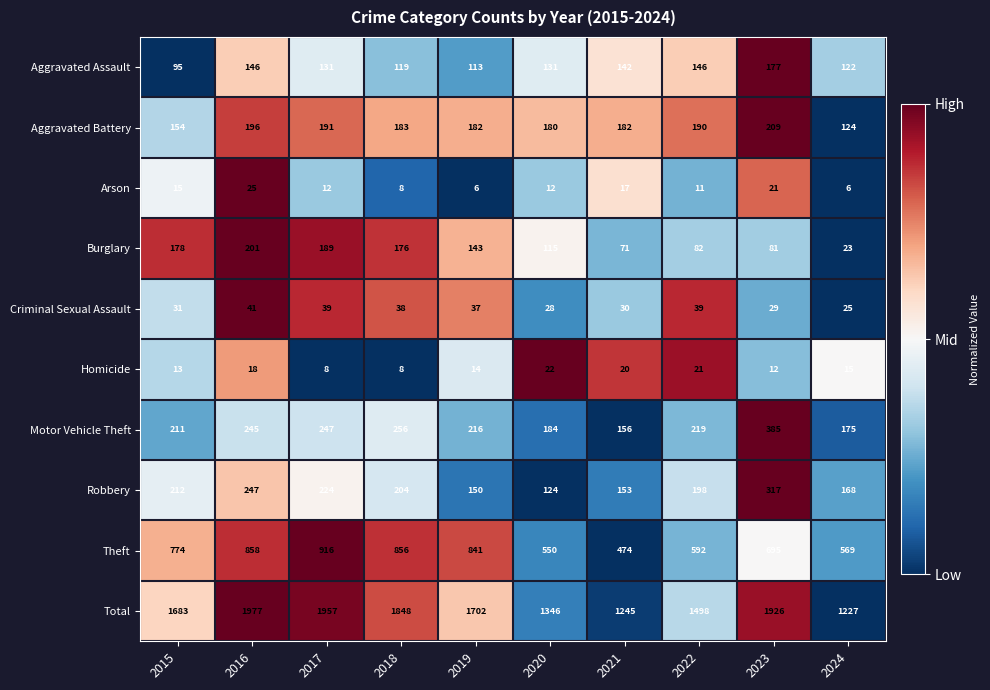

What is the average value of the Aggravated Battery series?

179